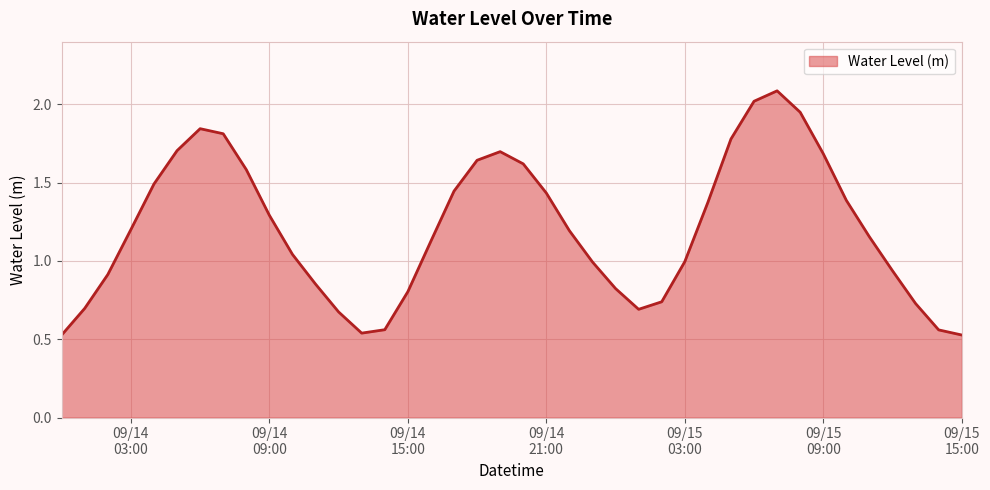

What is the maximum value shown in the chart?

2.1